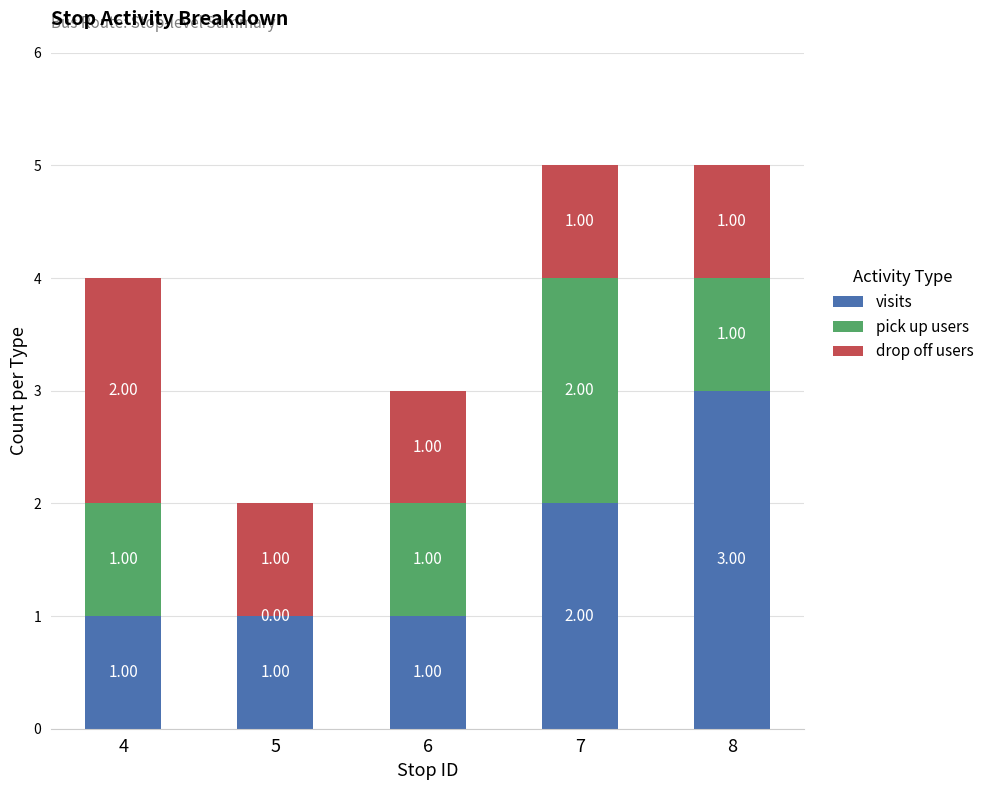

Is it true that drop off users equals 1 at 7?

True